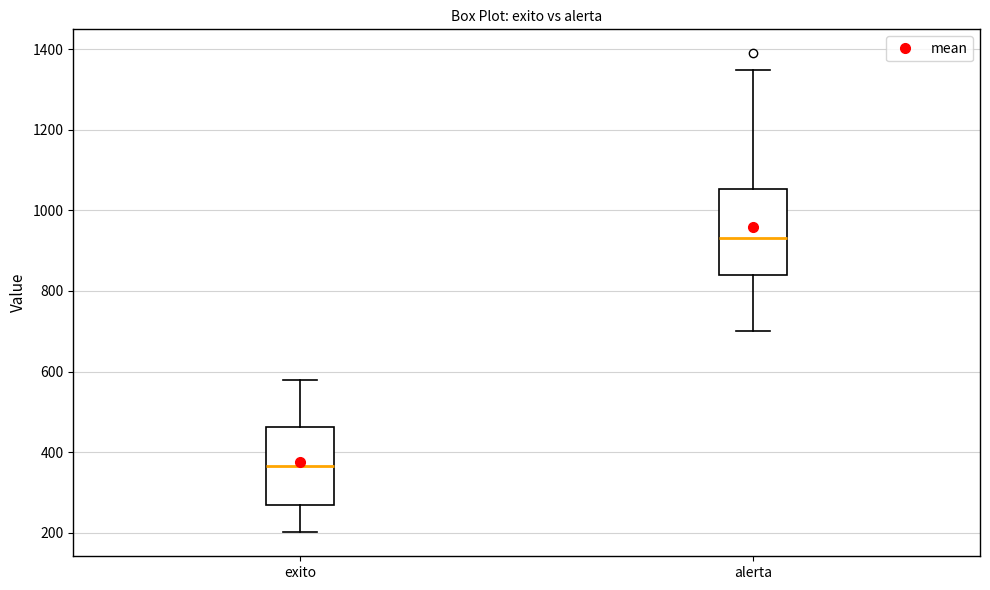

Which box is the tallest, from its lower edge to its upper edge?

alerta